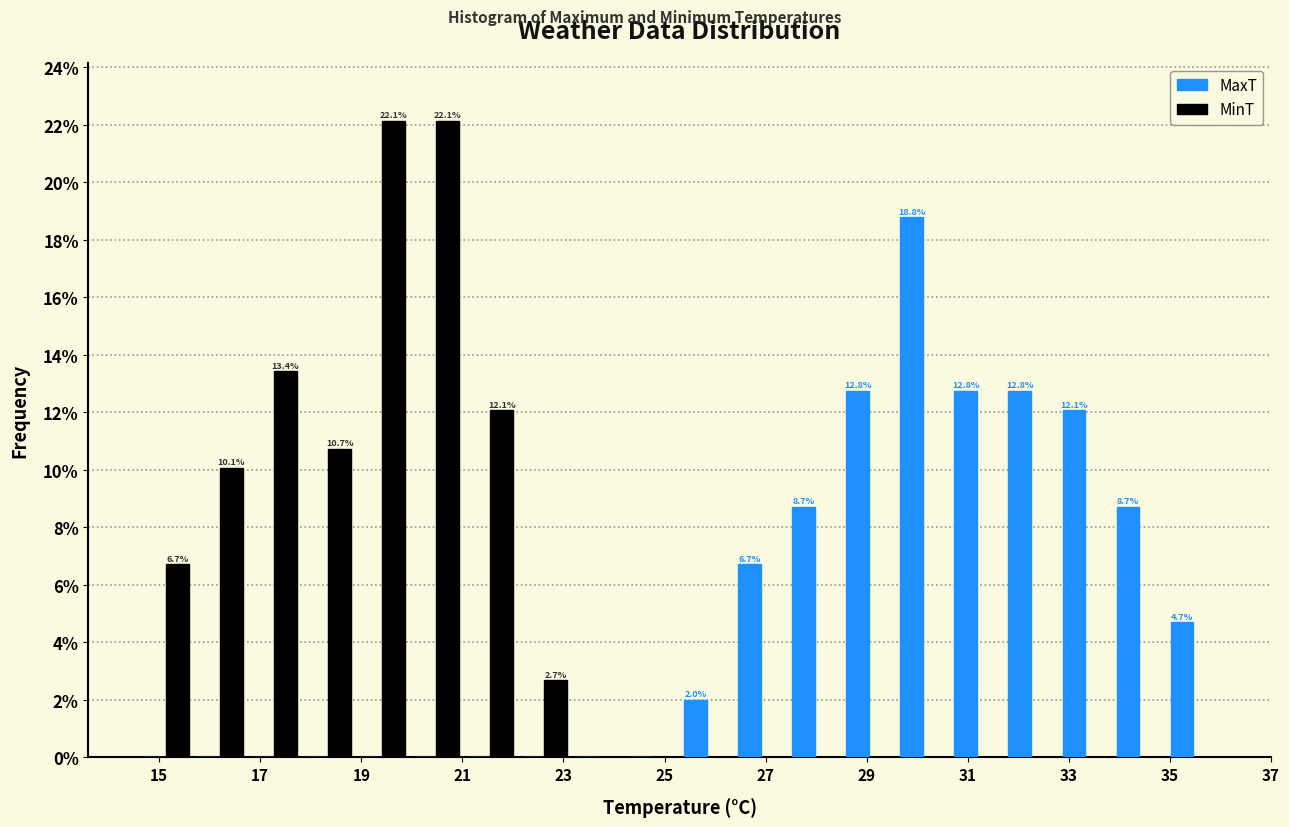

In the MaxT series, which range on the x-axis has the tallest bar?

29.6 to 30.6